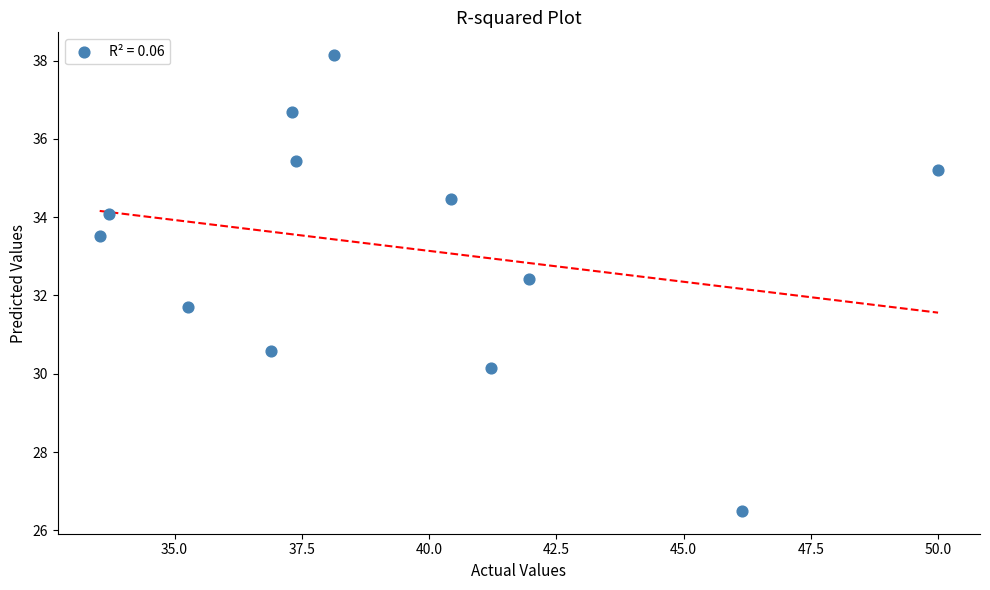

What is the average Y value?

33.2